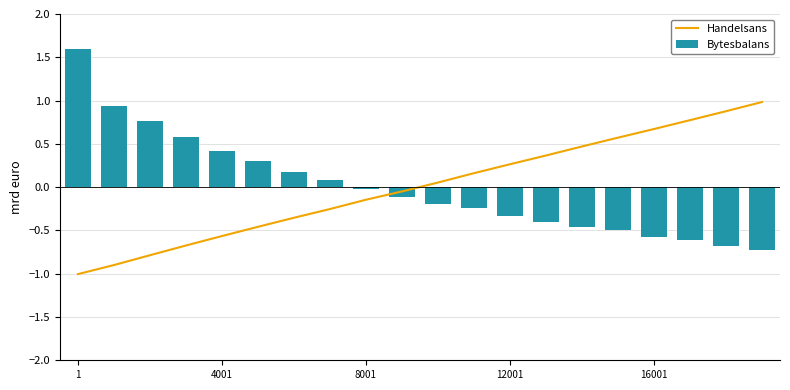

What is the minimum value for Bytesbalans?

-0.7